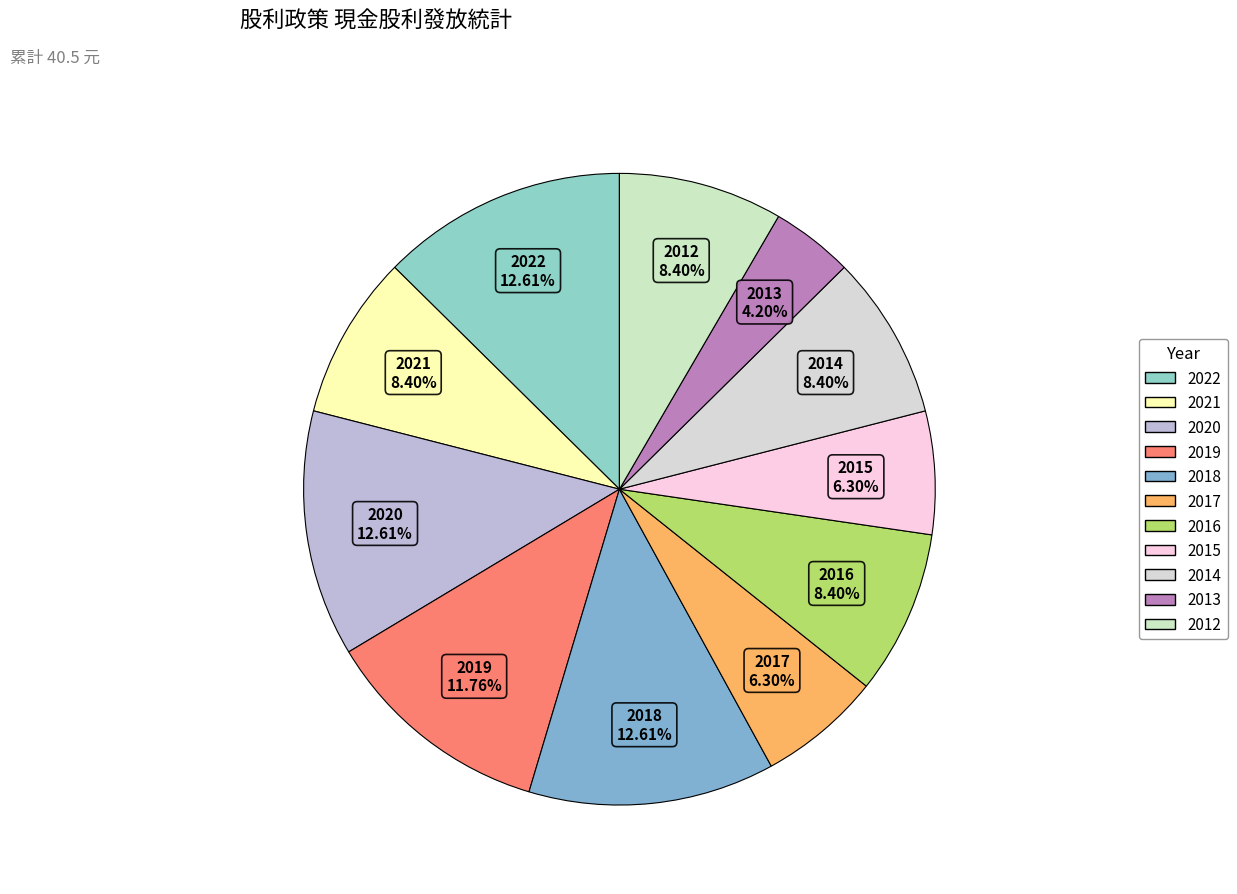

Which category has the smallest portion of the pie?

2013